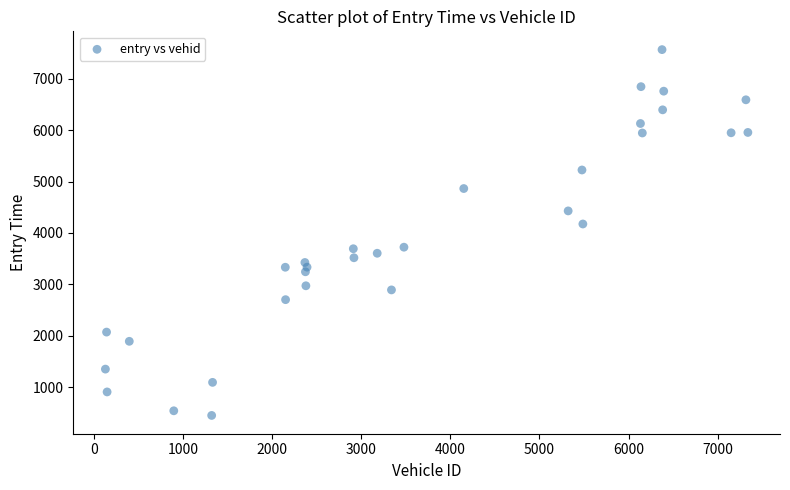

What Y value in the scatter plot is closest to 4008?

4174.6